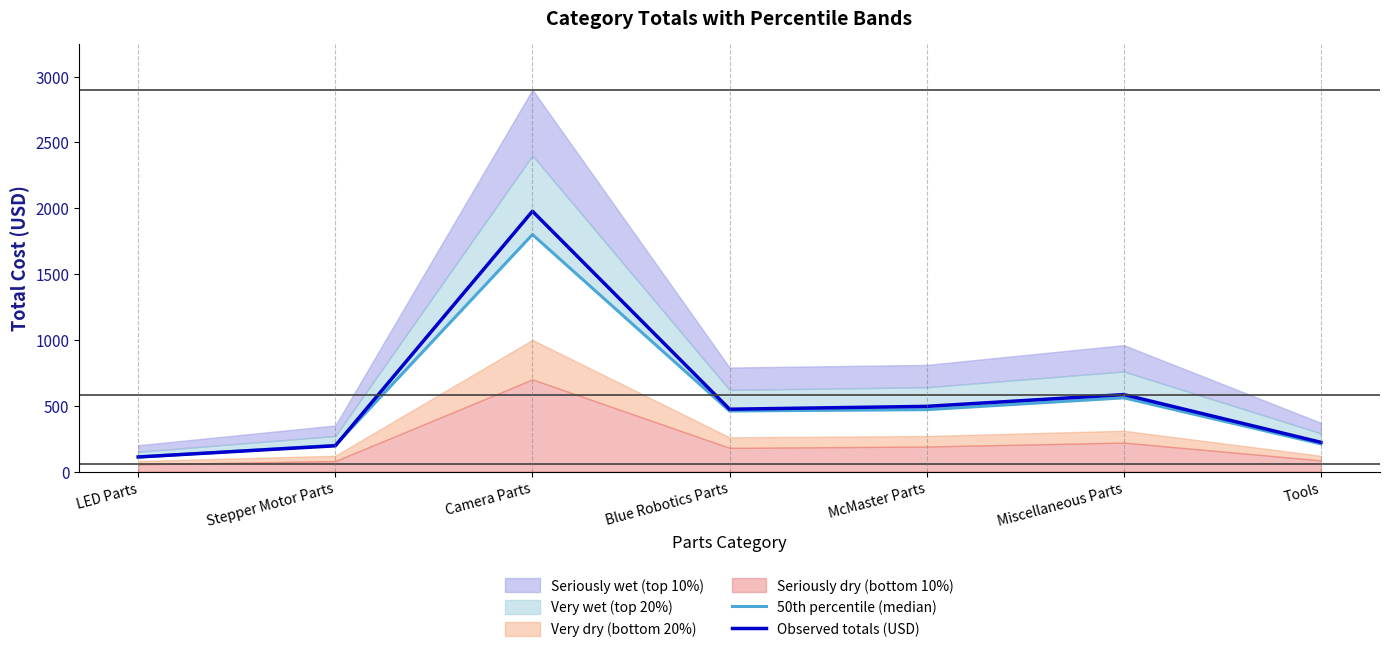

What position from the right is Miscellaneous Parts?

2